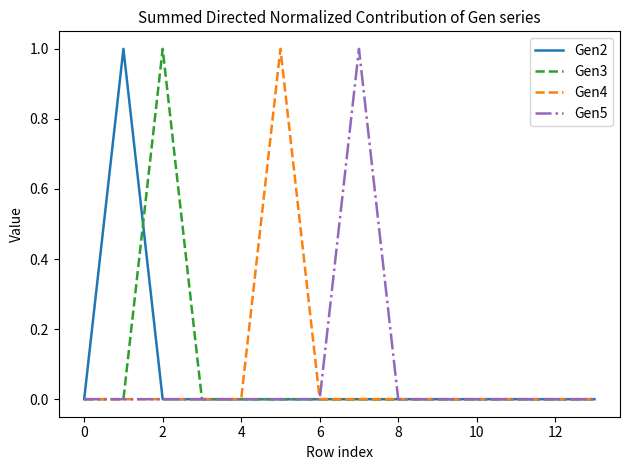

What is the label of the 5th point from the right?

9